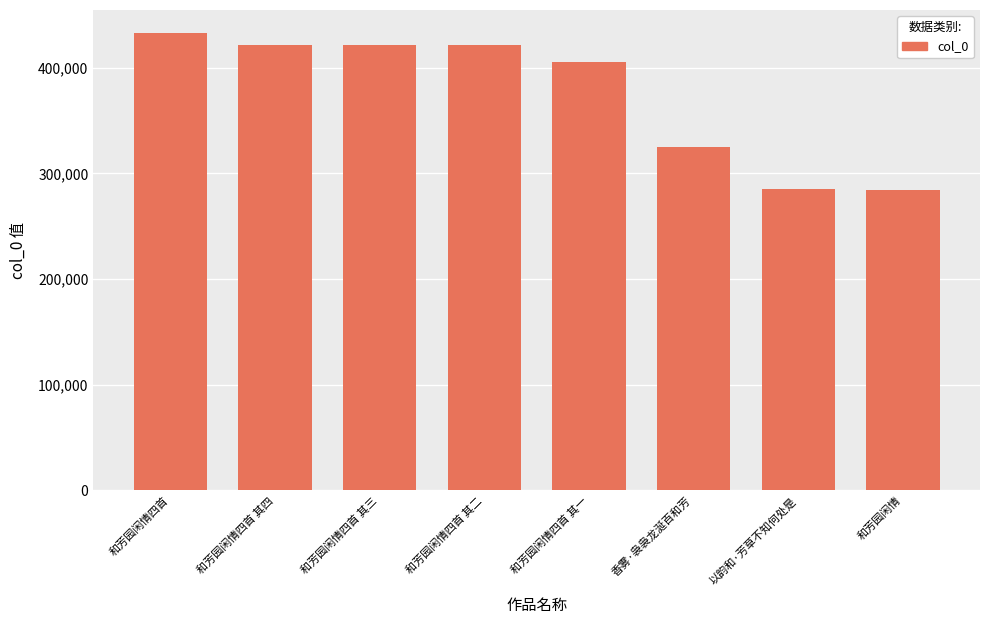

At which category does the chart reach its peak across all series?

和芳园闲情四首